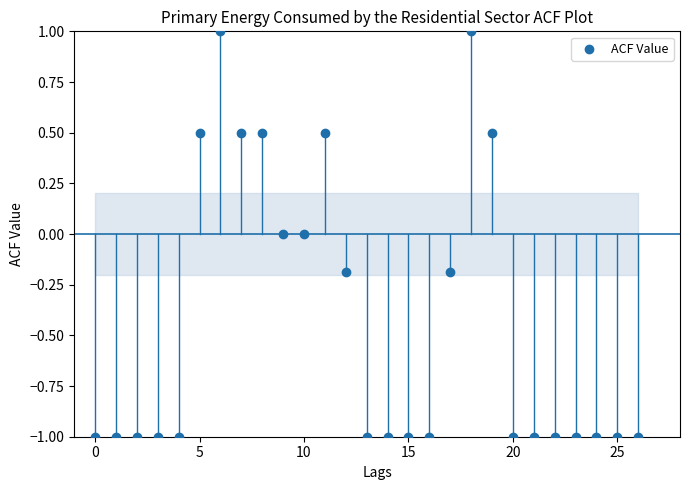

What is the range of Y values (max minus min)?

2.0